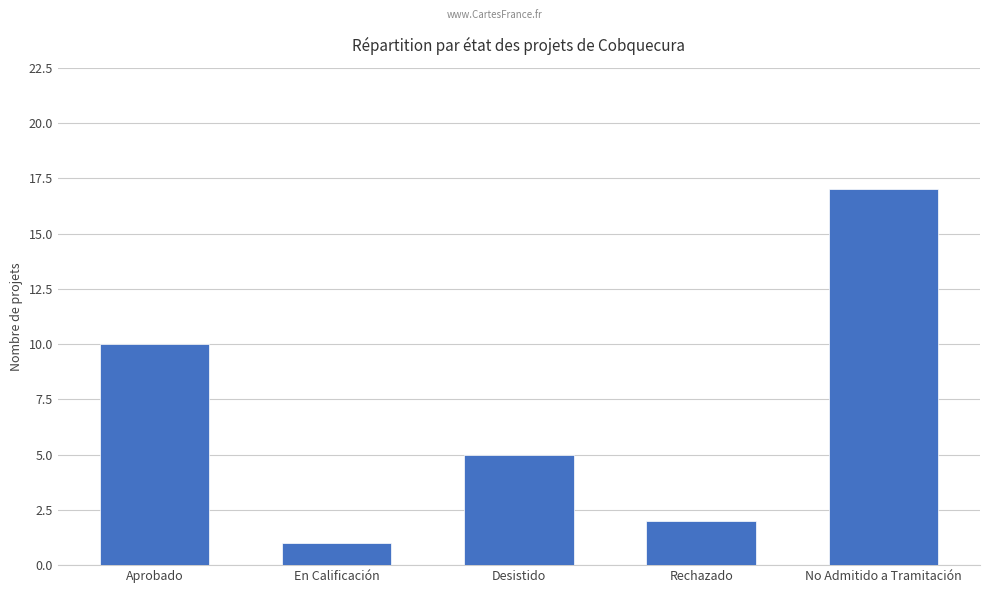

Reading right to left, list all the values displayed in this chart.

No Admitido a Tramitación=17	Rechazado=2	Desistido=5	En Calificación=1	Aprobado=10